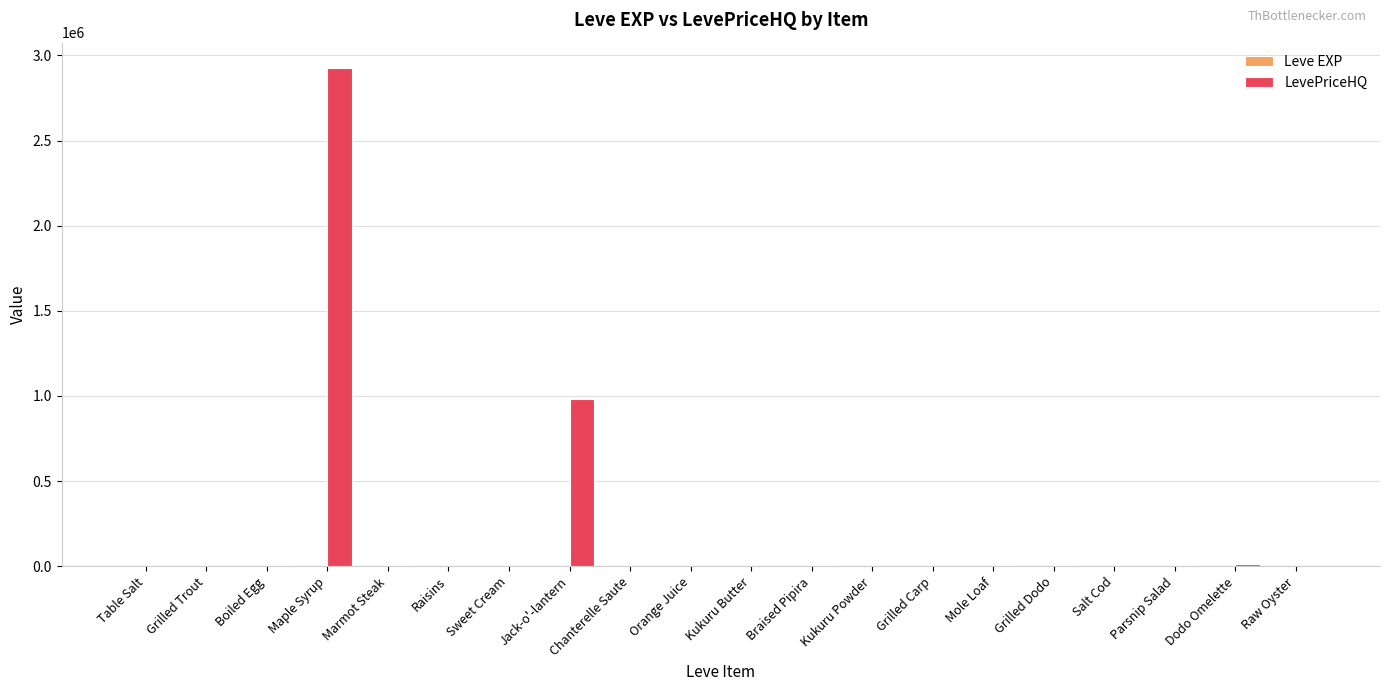

Which series has the widest spread of values?

LevePriceHQ